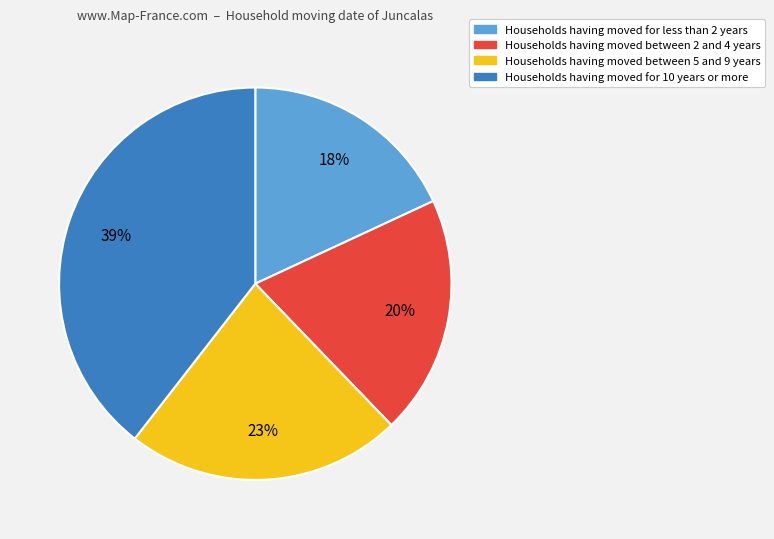

Does any single category account for the majority?

No